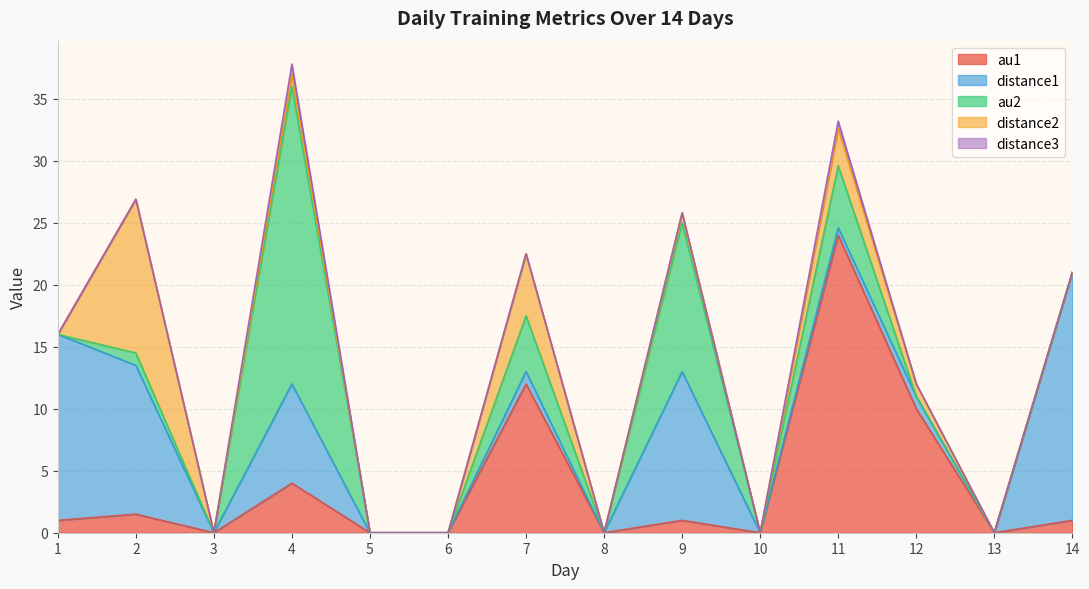

How many positive values does the distance1 series have?

8